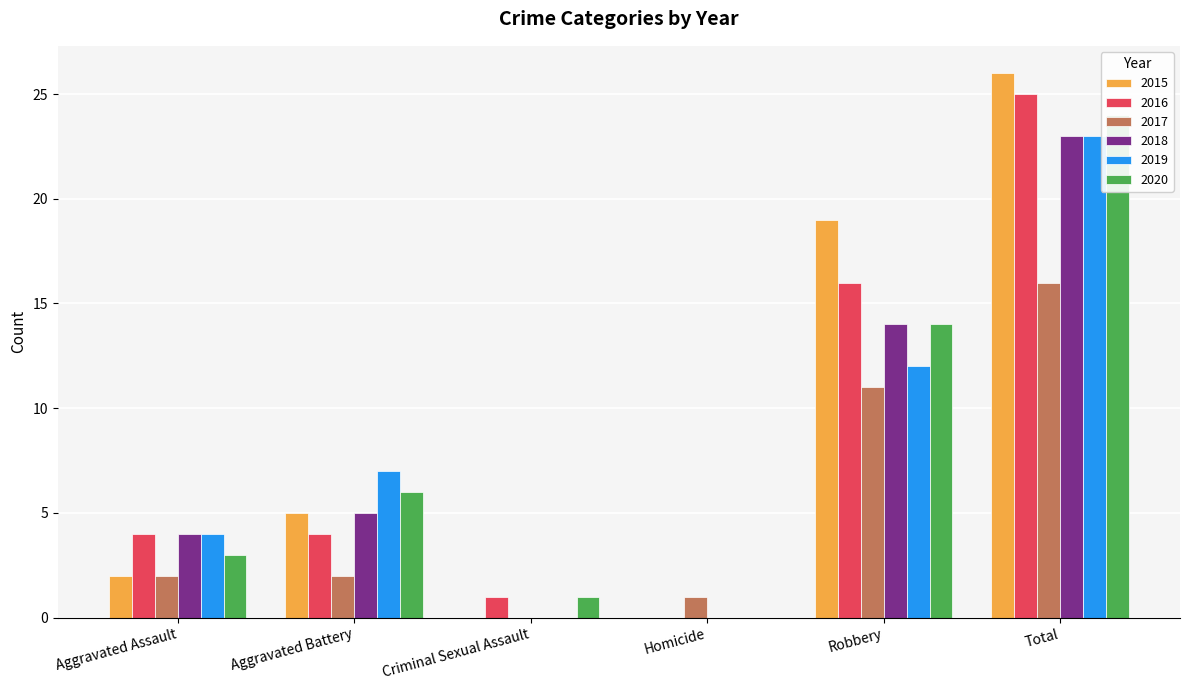

Rank the categories by 2020 value from highest to lowest.

Total, Robbery, Aggravated Battery, Aggravated Assault, Criminal Sexual Assault, Homicide